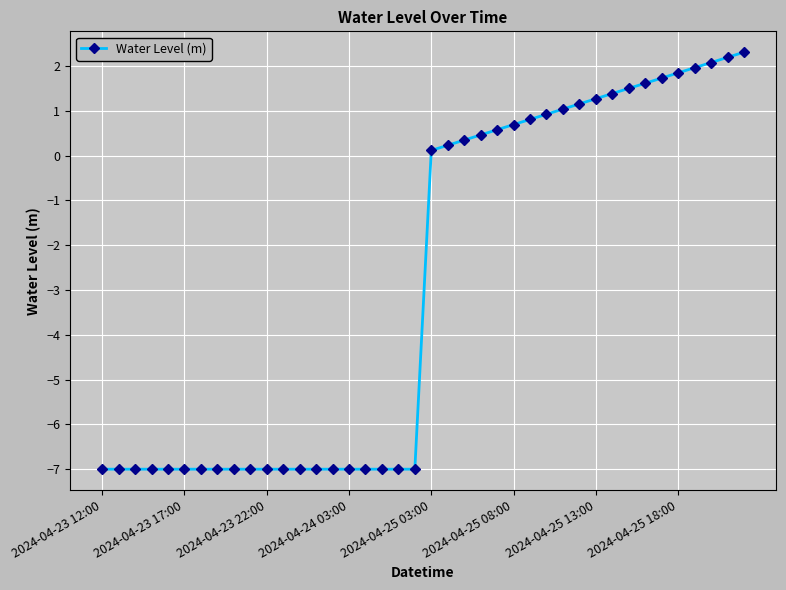

What is the difference between the second highest and minimum values?

9.2